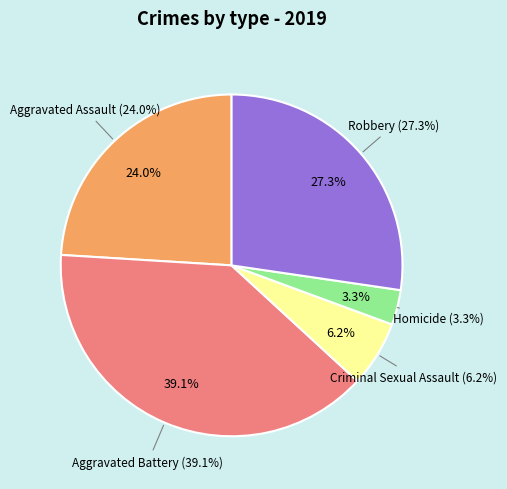

Which slice is the largest?

Aggravated Battery